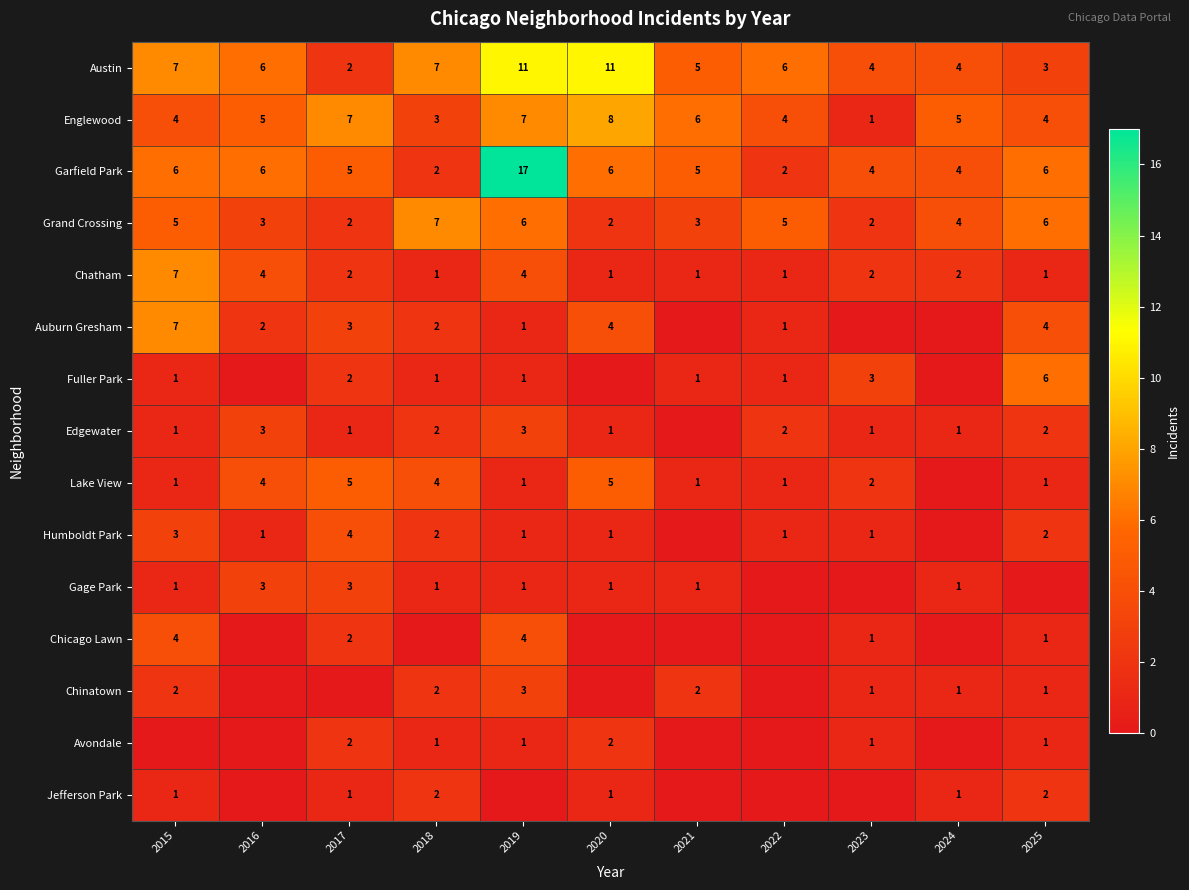

What is the average value of the Austin series?

6